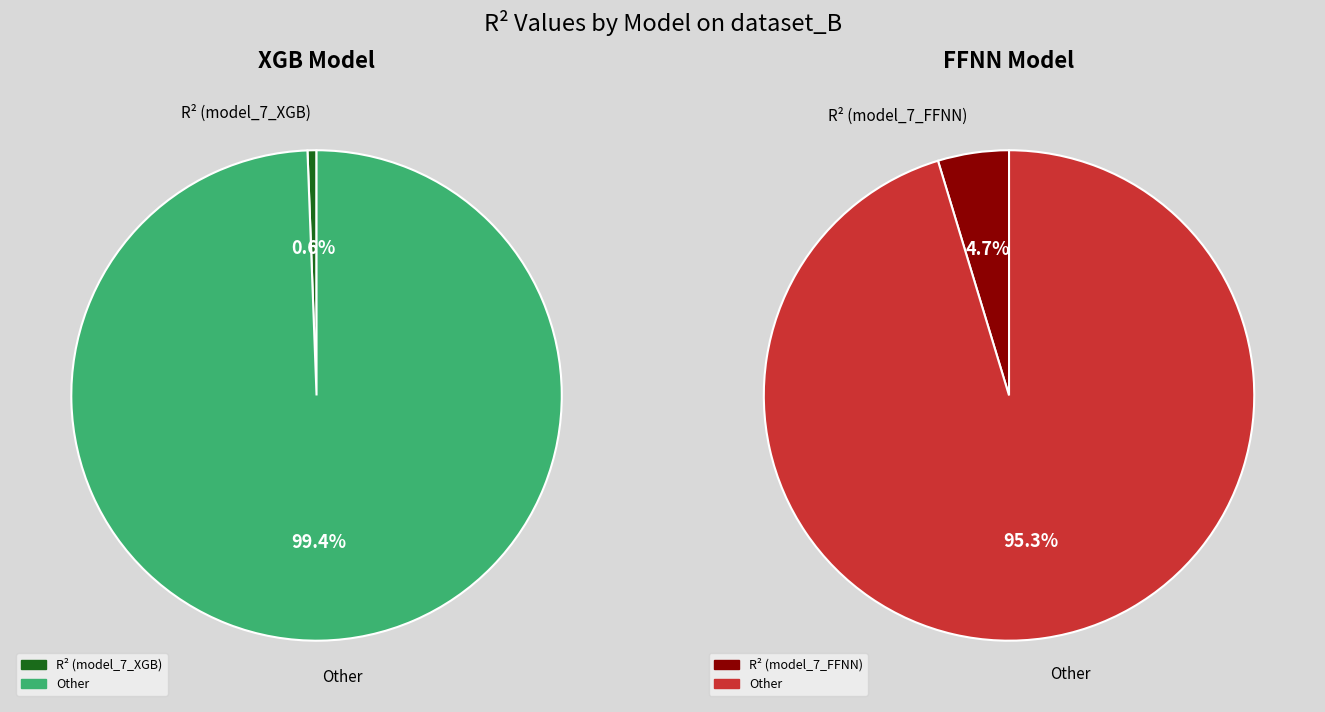

What is the smallest slice in the pie chart?

model_7_XGB